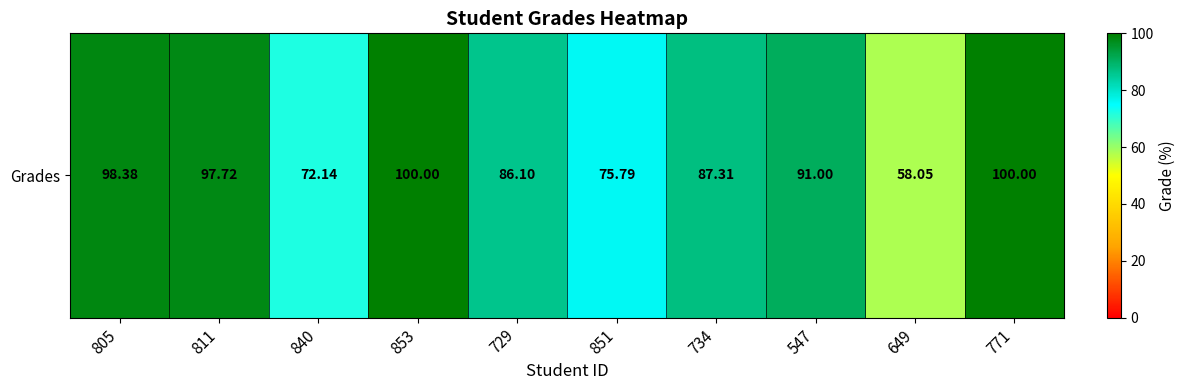

How many categories are shown in the chart?

10